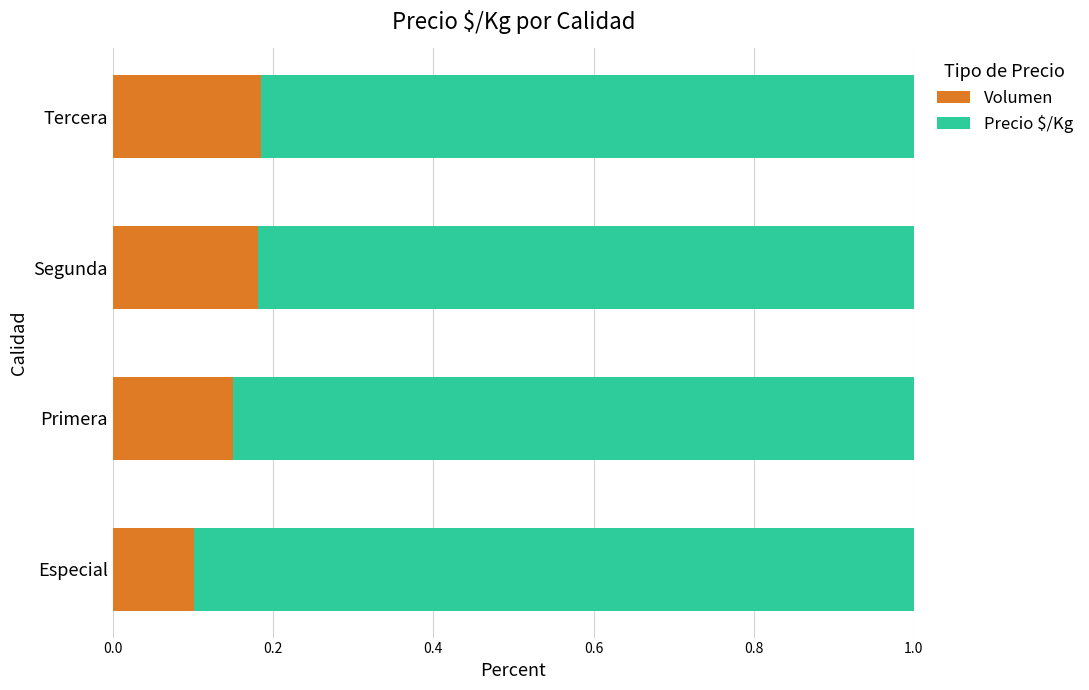

What are all the series names shown in the legend?

Volumen, Precio $/Kg